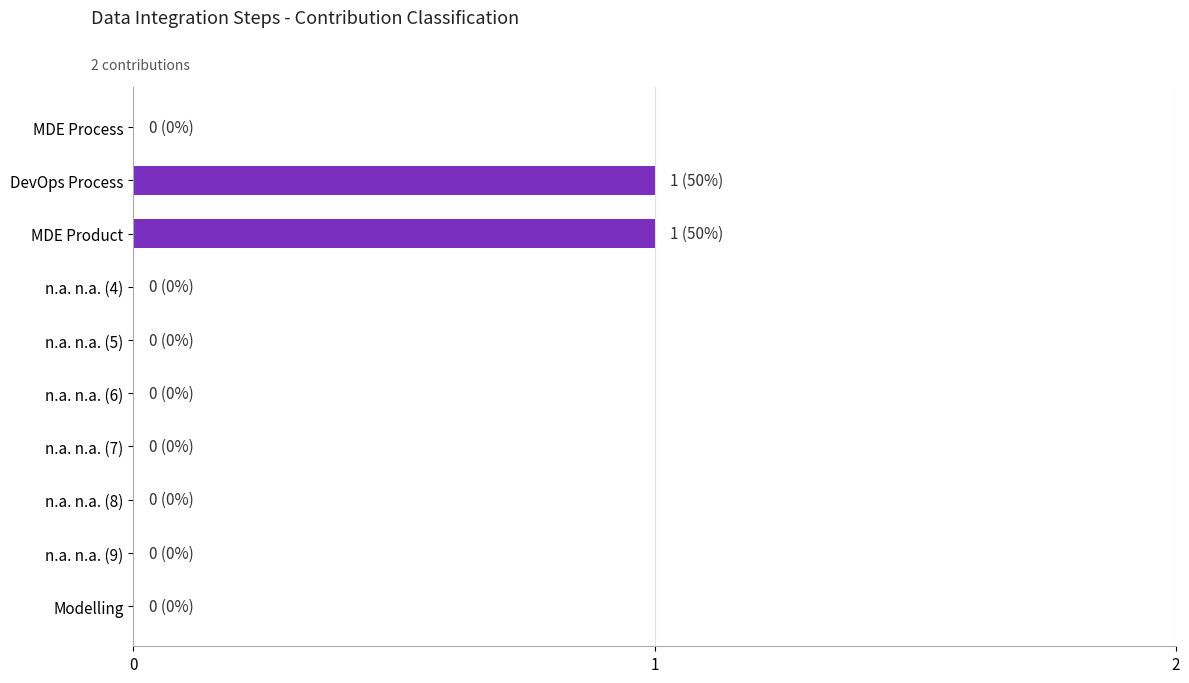

How many series are shown in this chart?

1